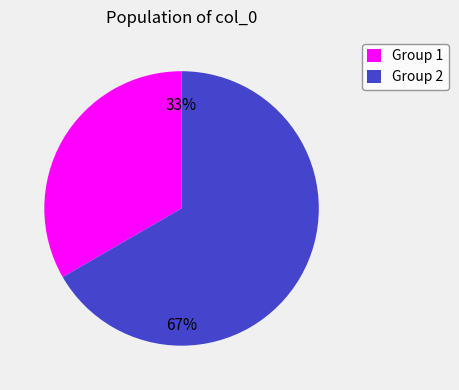

To the nearest percent, what is the average slice percentage?

50%